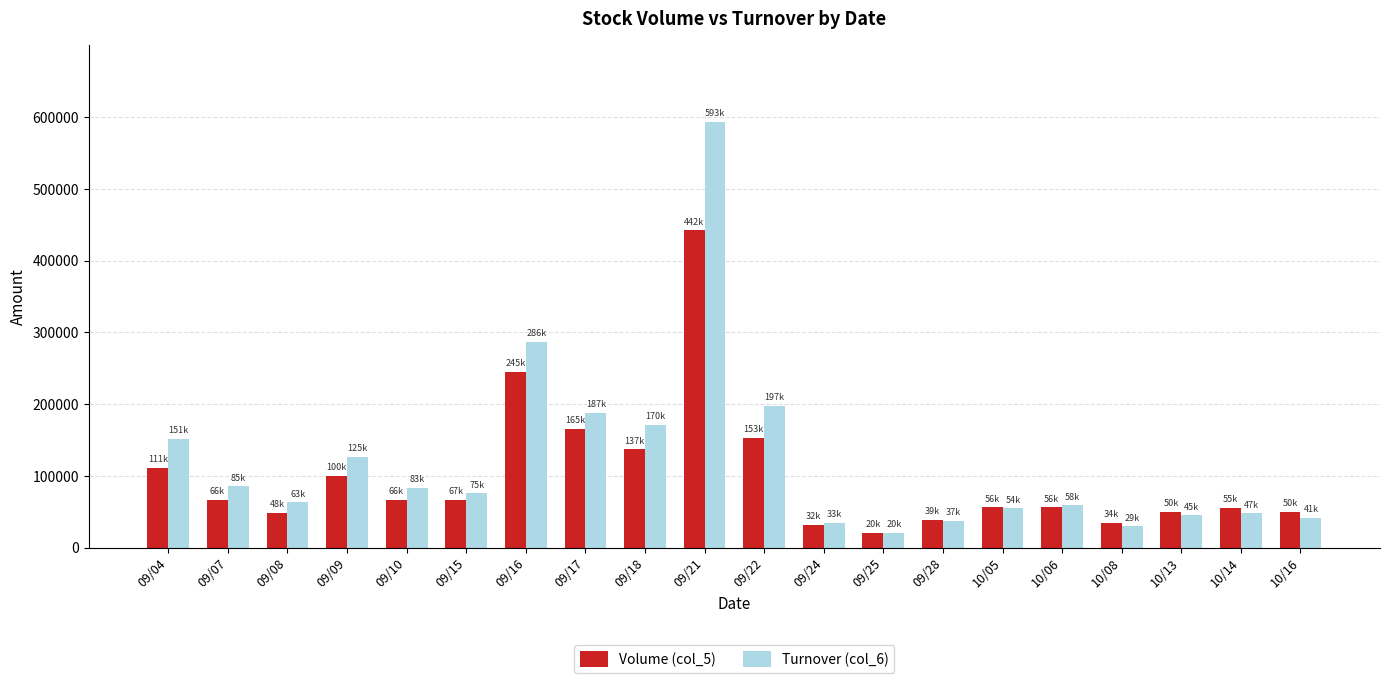

Read the Volume (col_5) value at 09/16, to the nearest 100.

245000